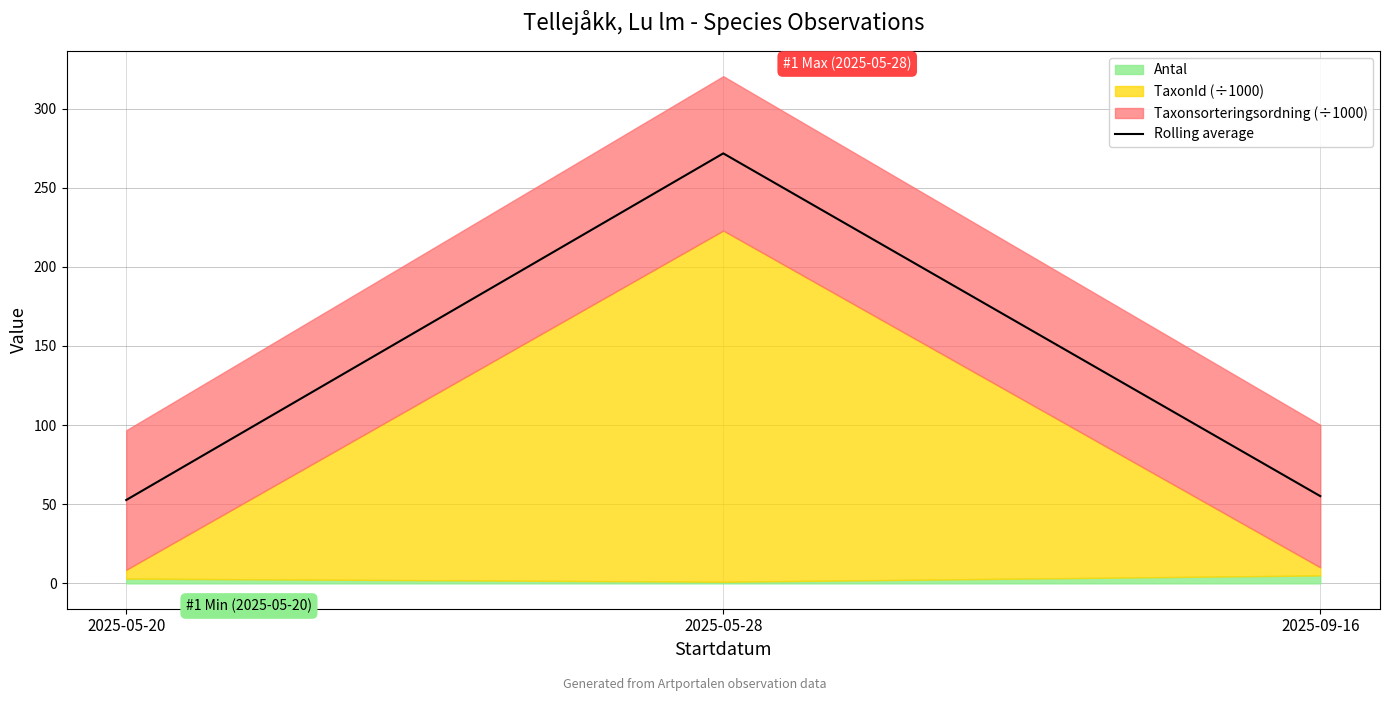

What is the label of the 1st point from the left?

2025-05-20